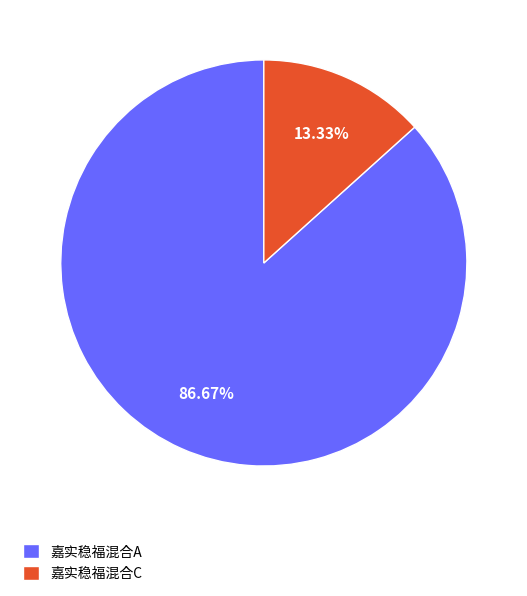

Which slice is the smallest?

嘉实稳福混合C